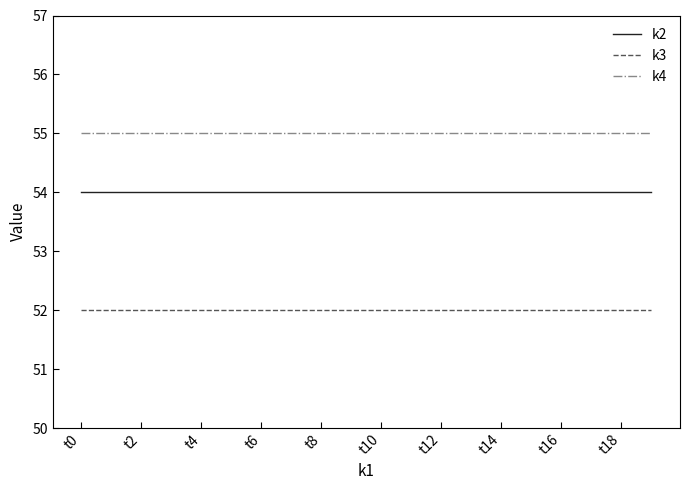

What is the highest value of the k4 series?

55